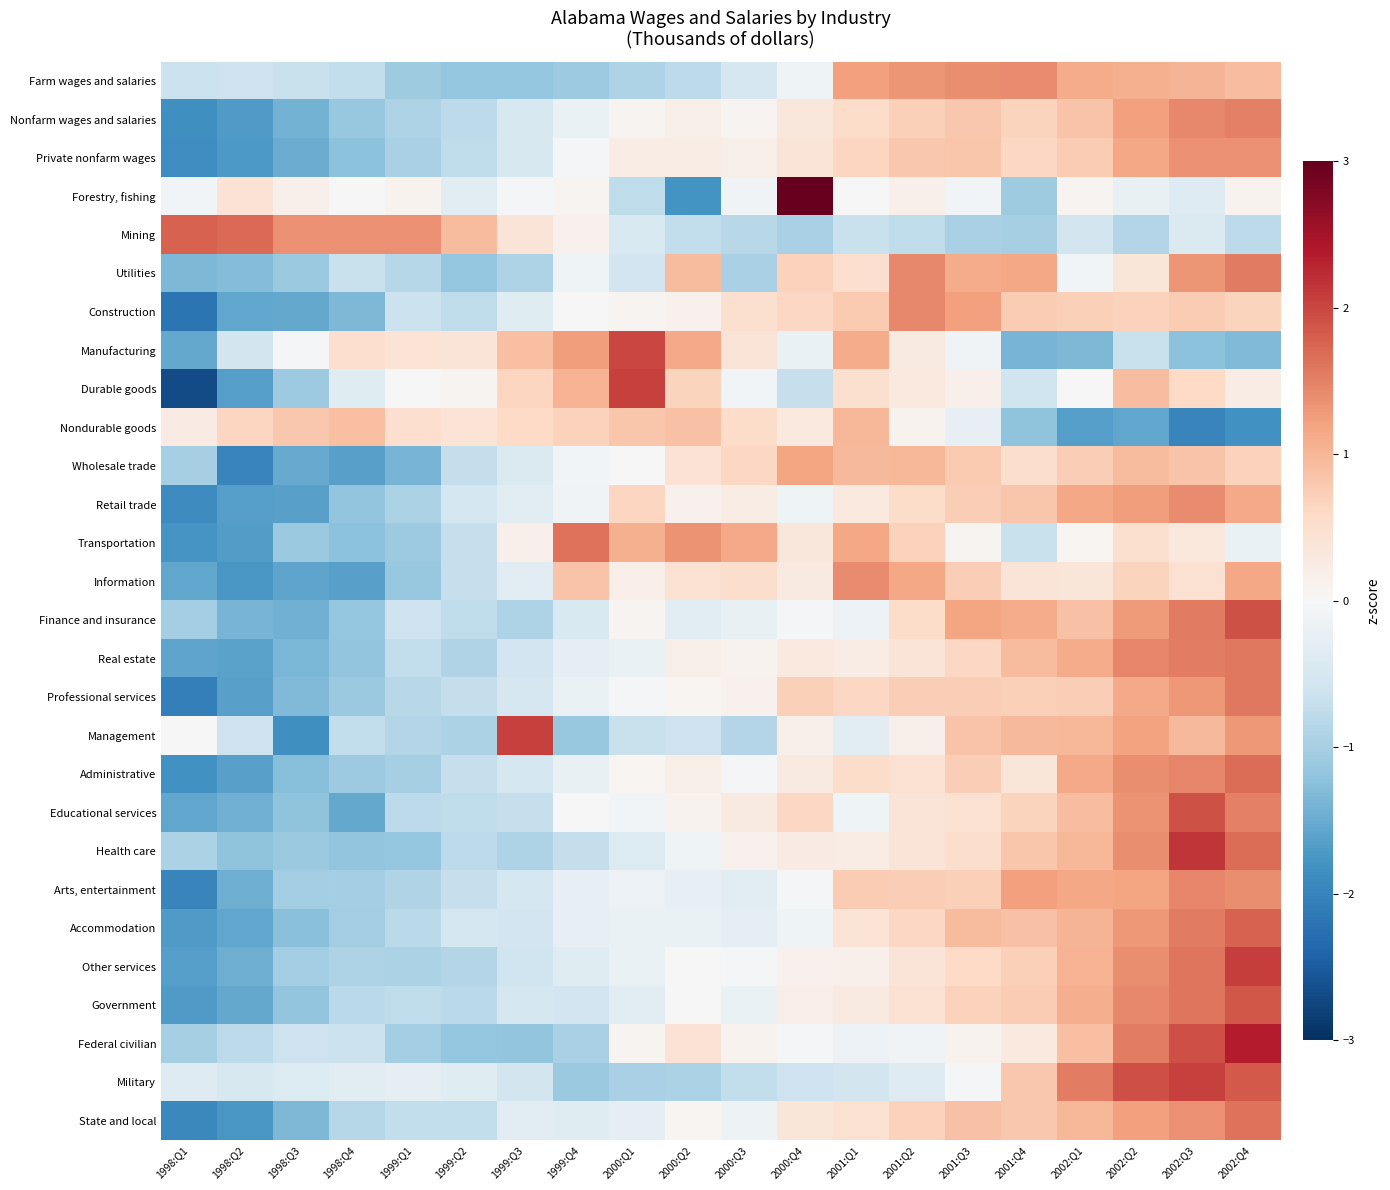

What is the difference between the highest and lowest values at 2000:Q1?

3.0